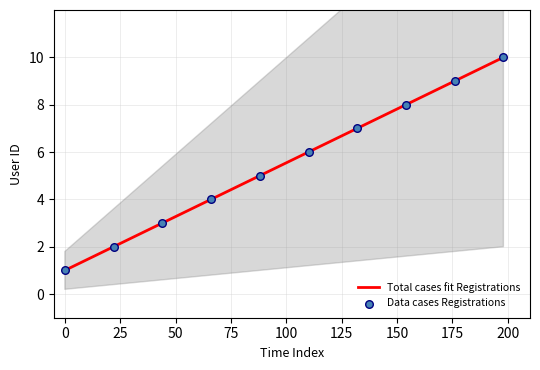

What is the highest value of the Total cases fit Registrations series?

10.0